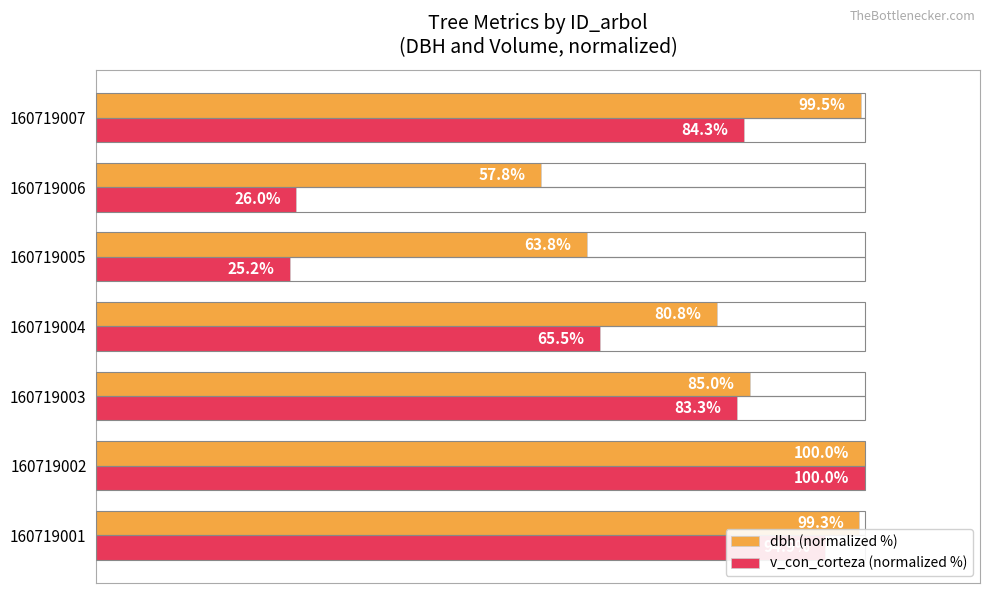

Which series has the widest spread of values?

v_con_corteza (normalized %)